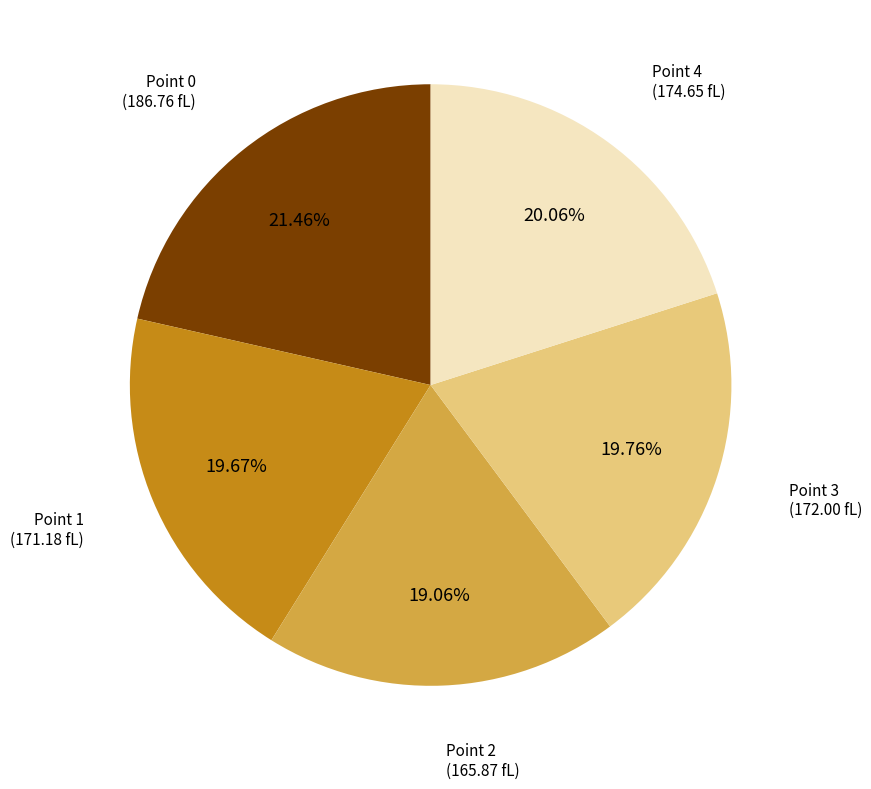

What percentage is the Point 2 slice, to the nearest percent?

19%